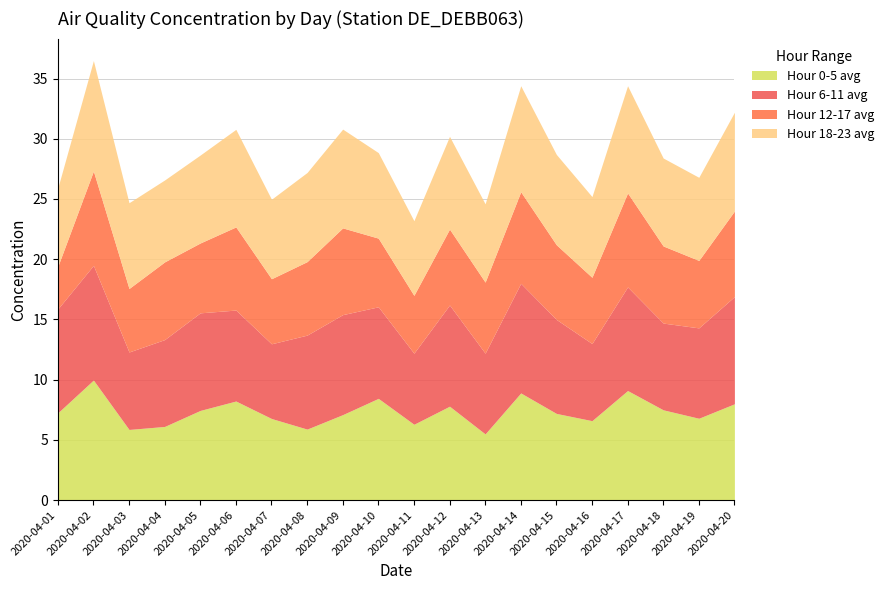

Read the Hour 12-17 avg value at 2020-04-17.

7.8